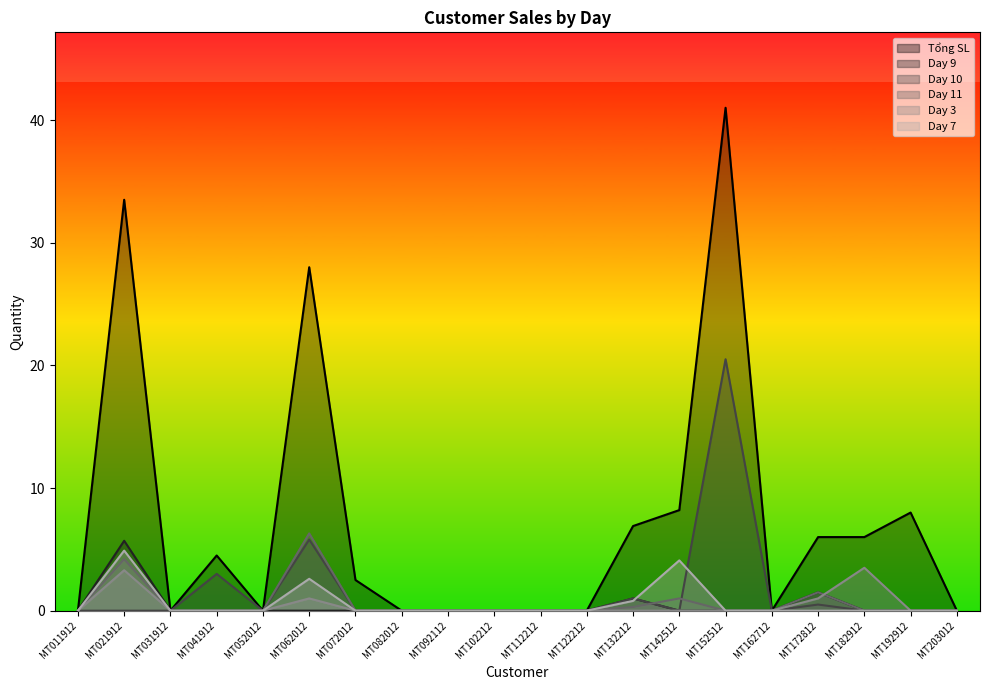

Where is Day 3 nearest to the value 1?

MT062012